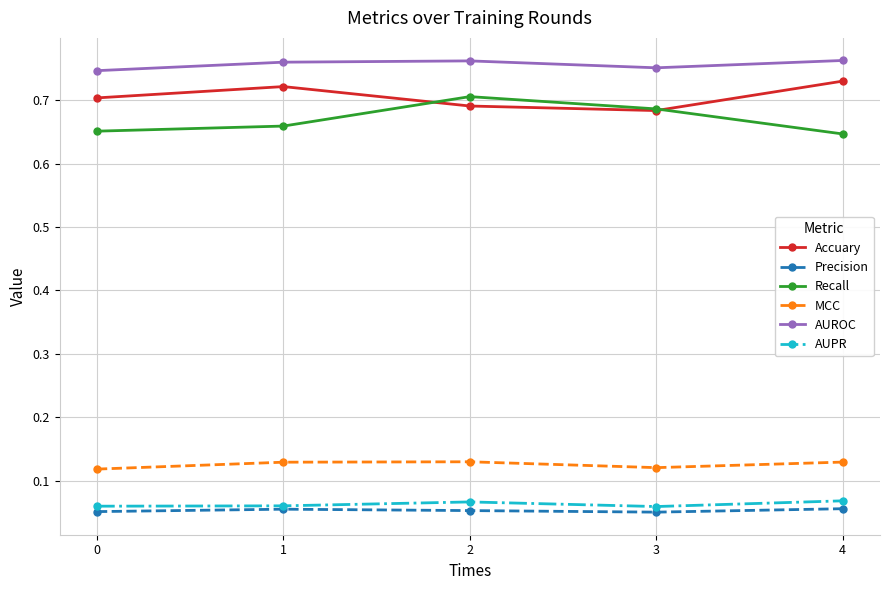

The Recall series shows 0.7 at 2. True or false?

True